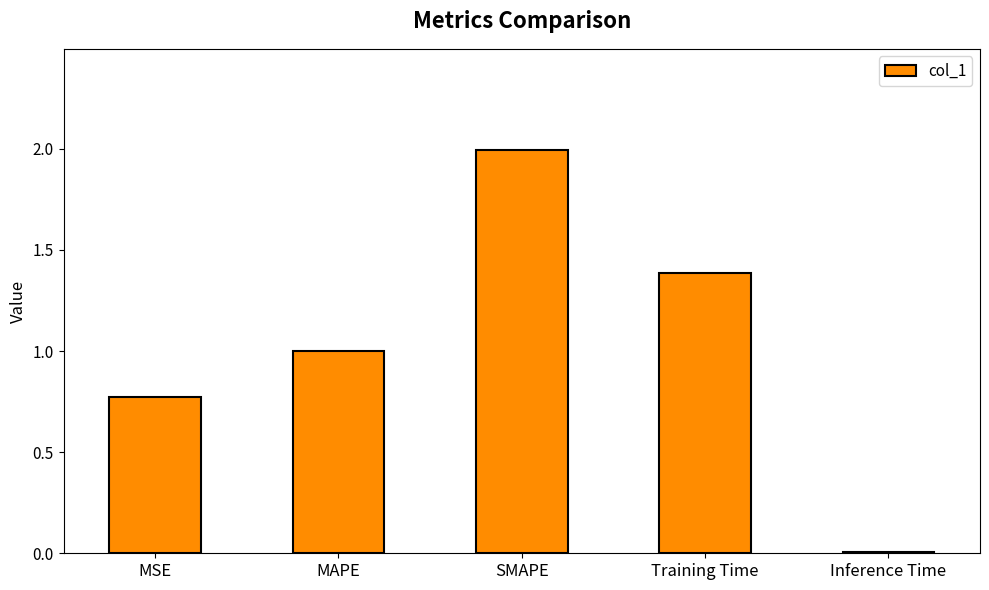

What is the maximum value shown in the chart?

2.0